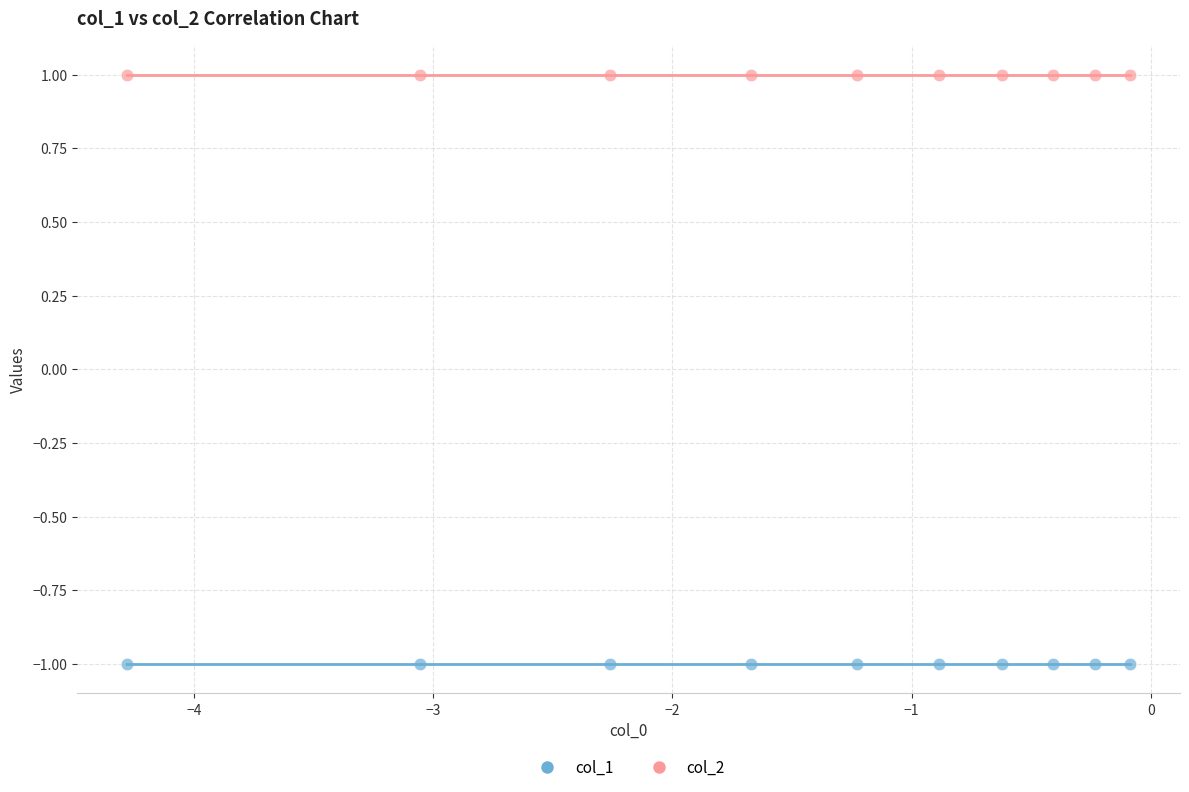

Which series contains the lowest Y value?

col_1